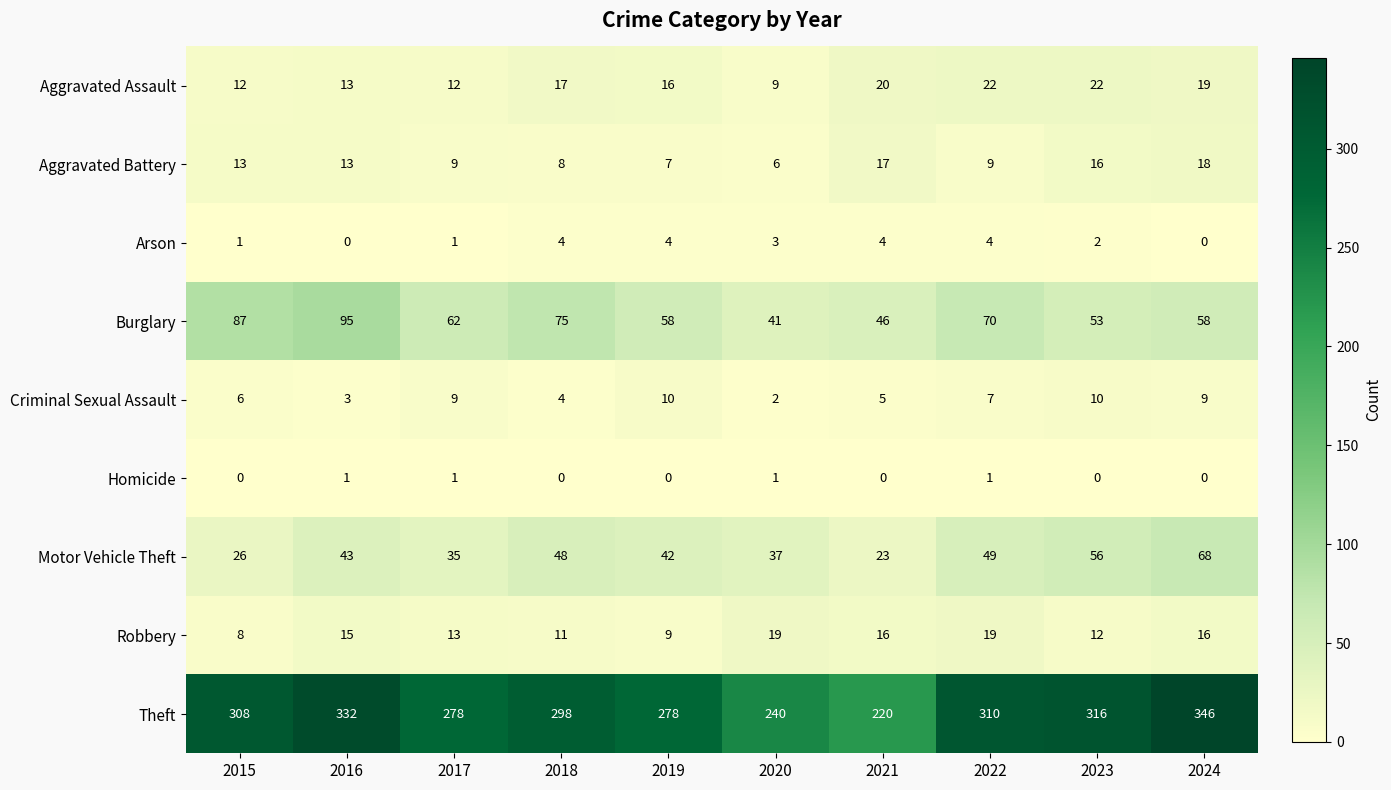

Which series changed the most between 2018 and 2019?

Theft